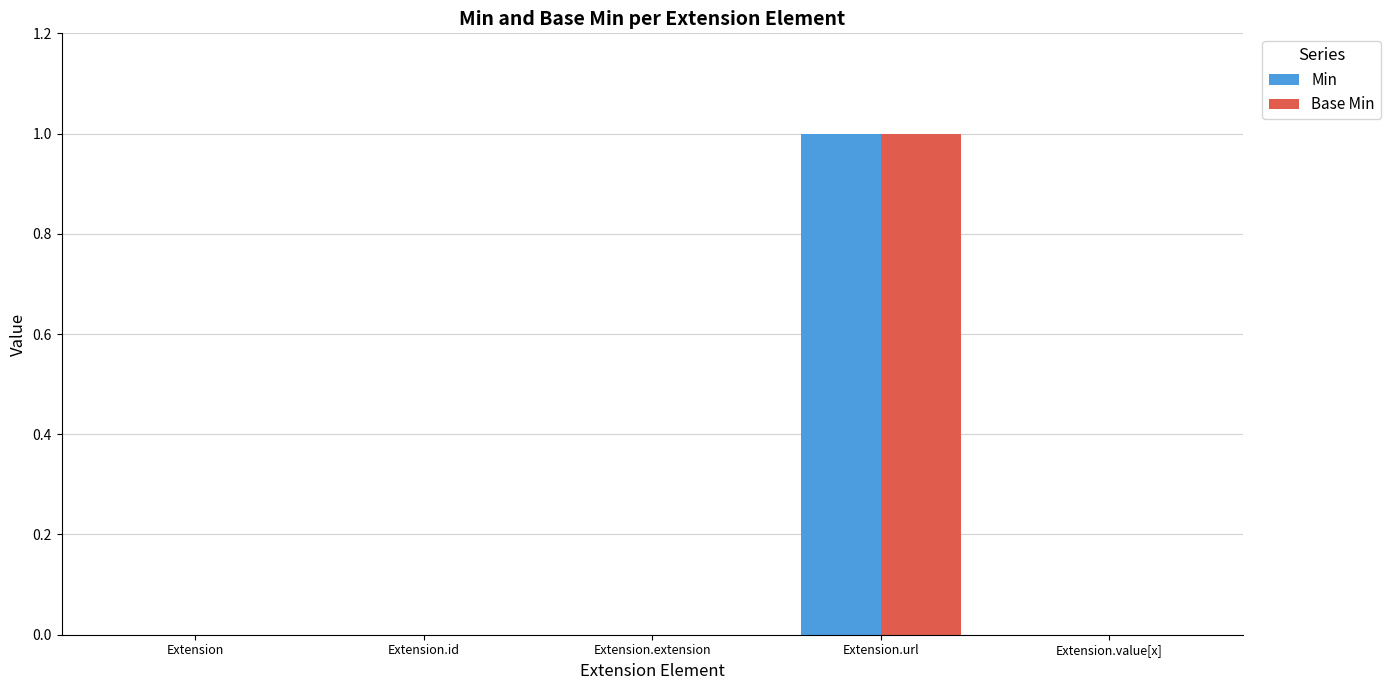

Which category has the highest value across all series?

Extension.url